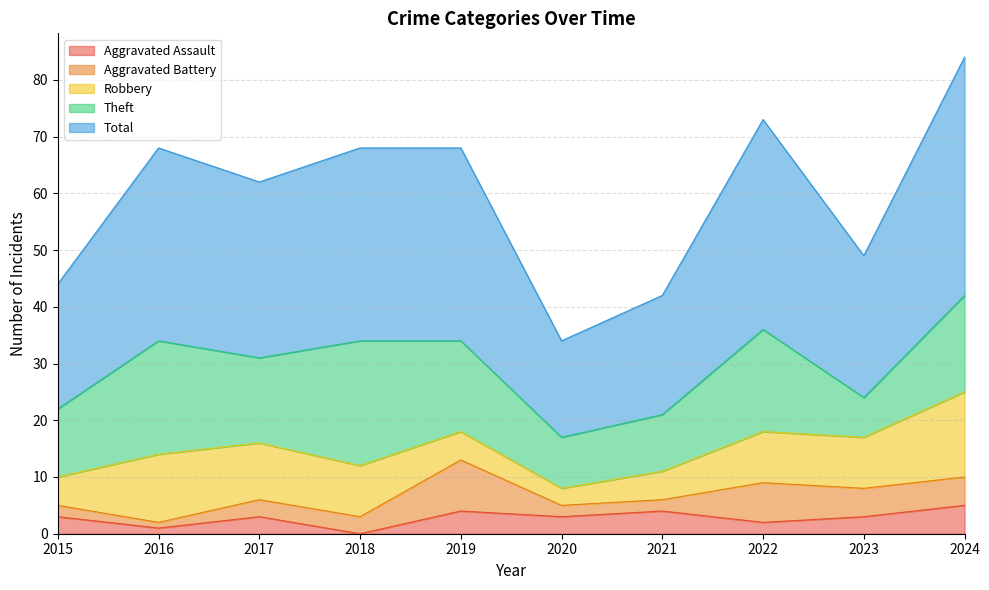

Is the value of Total at 2016 greater than the value of Aggravated Assault at 2024?

Yes